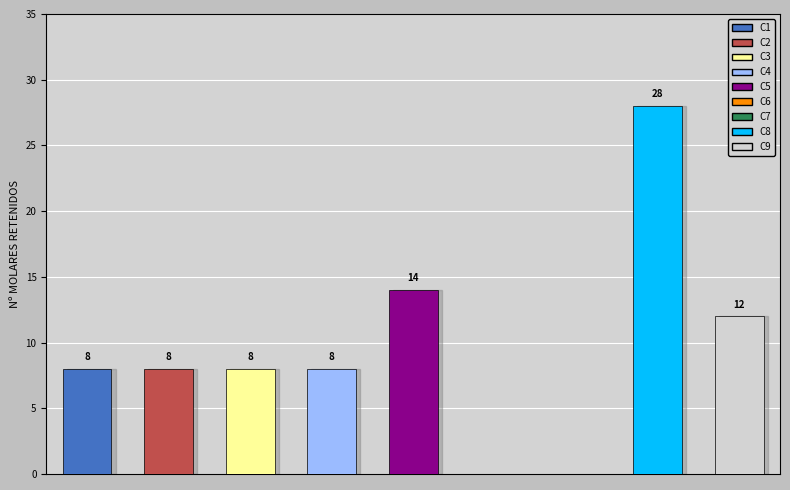

Reading left to right, transcribe all the data shown in this chart.

C1=8	C2=8	C3=8	C4=8	C5=14	C6=0	C7=0	C8=28	C9=12